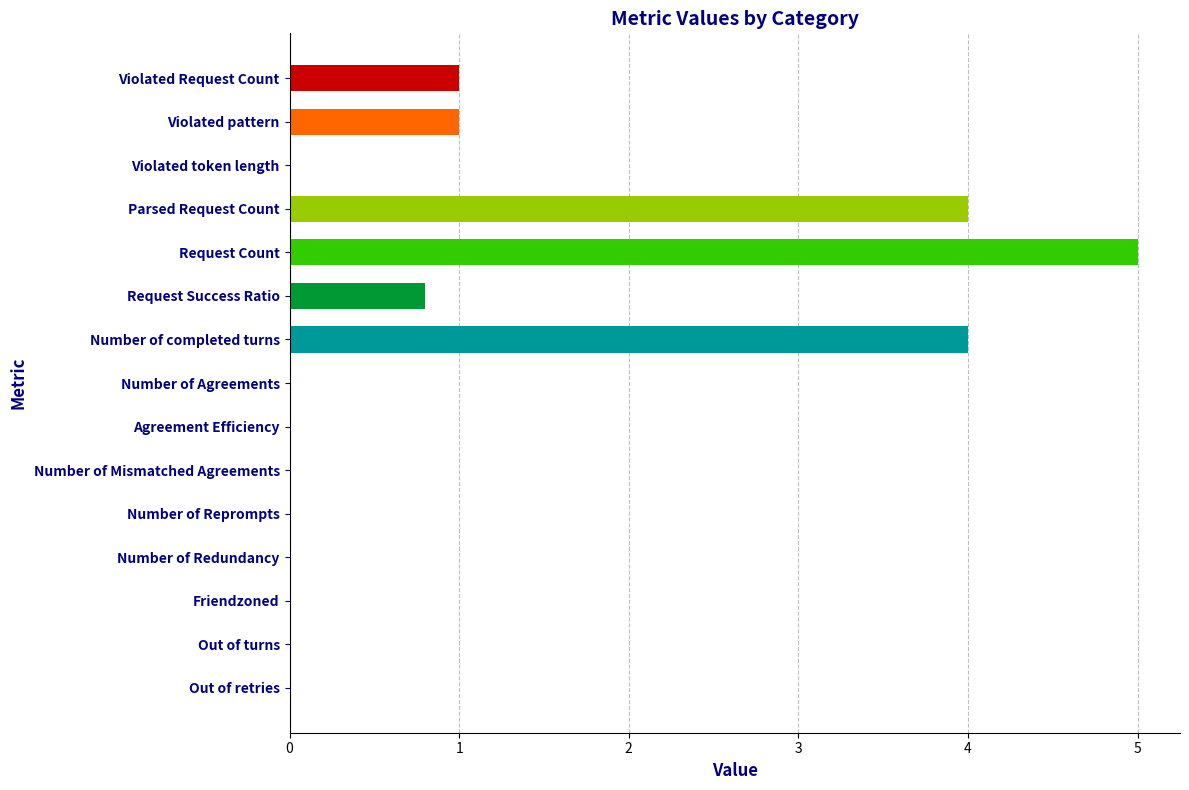

Which has a higher value, Violated Request Count or Parsed Request Count?

Parsed Request Count